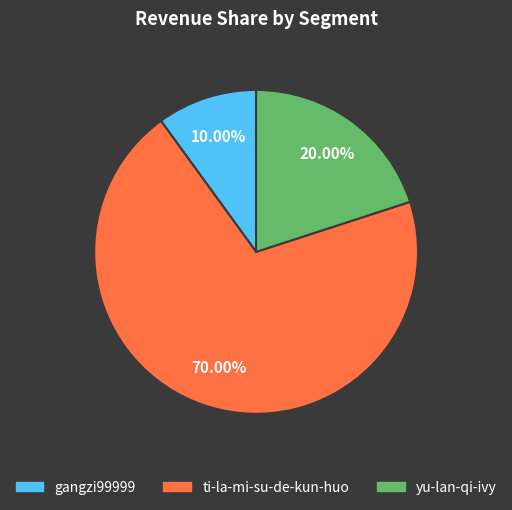

To the nearest percent, what percentage of the pie is yu-lan-qi-ivy?

20%